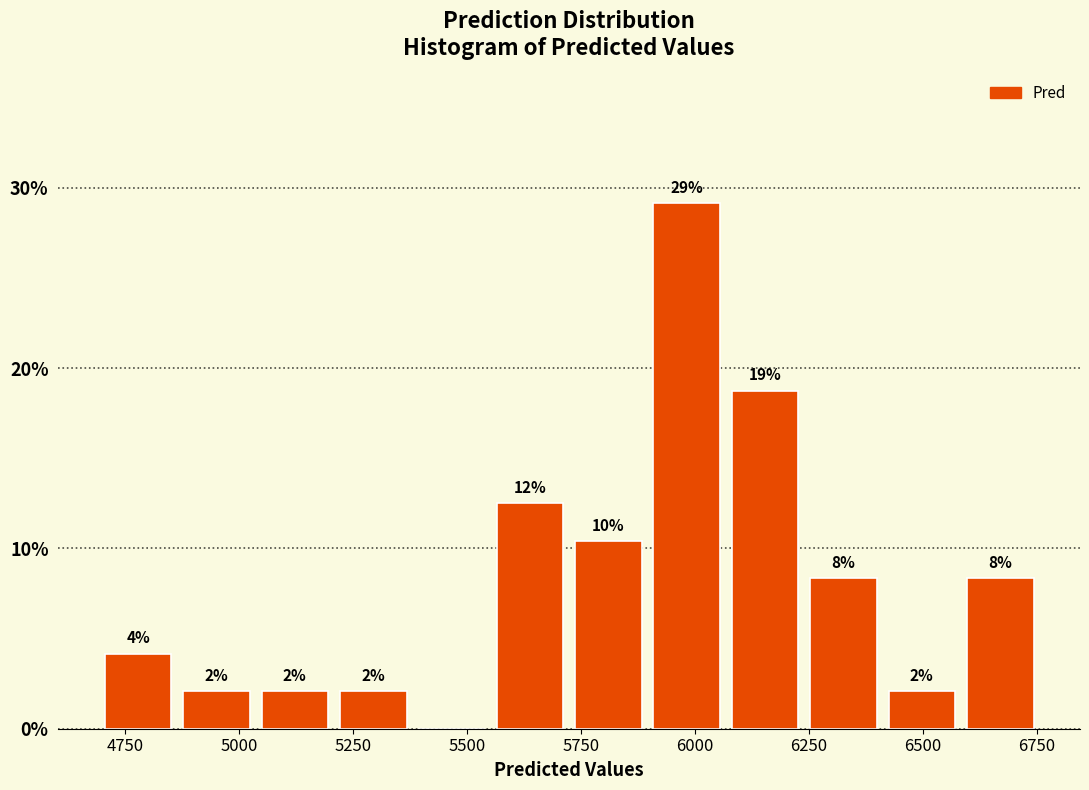

Around what value on the x-axis is the tallest bar? Give the approximate position of its centre, as read against the axis.

6000